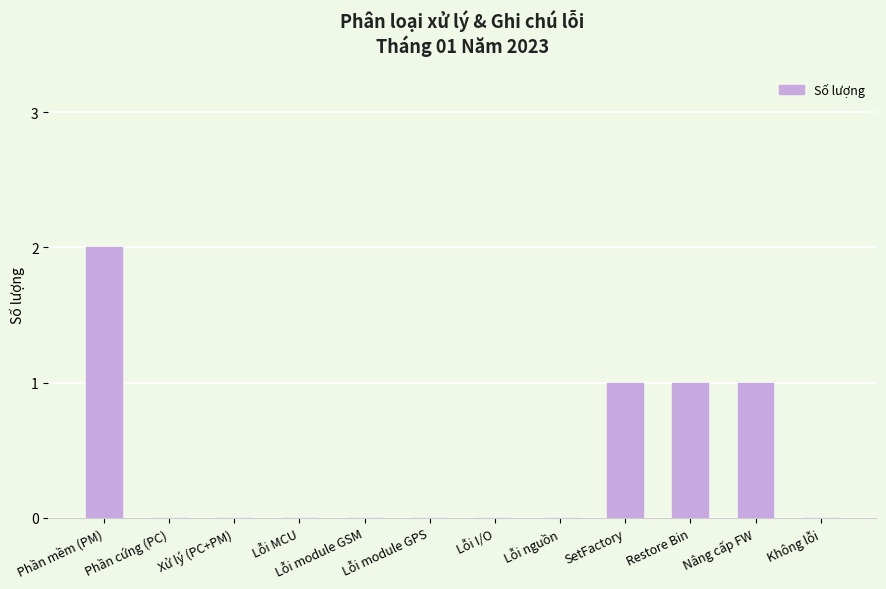

At which category does the chart reach its peak across all series?

Phần mềm (PM)